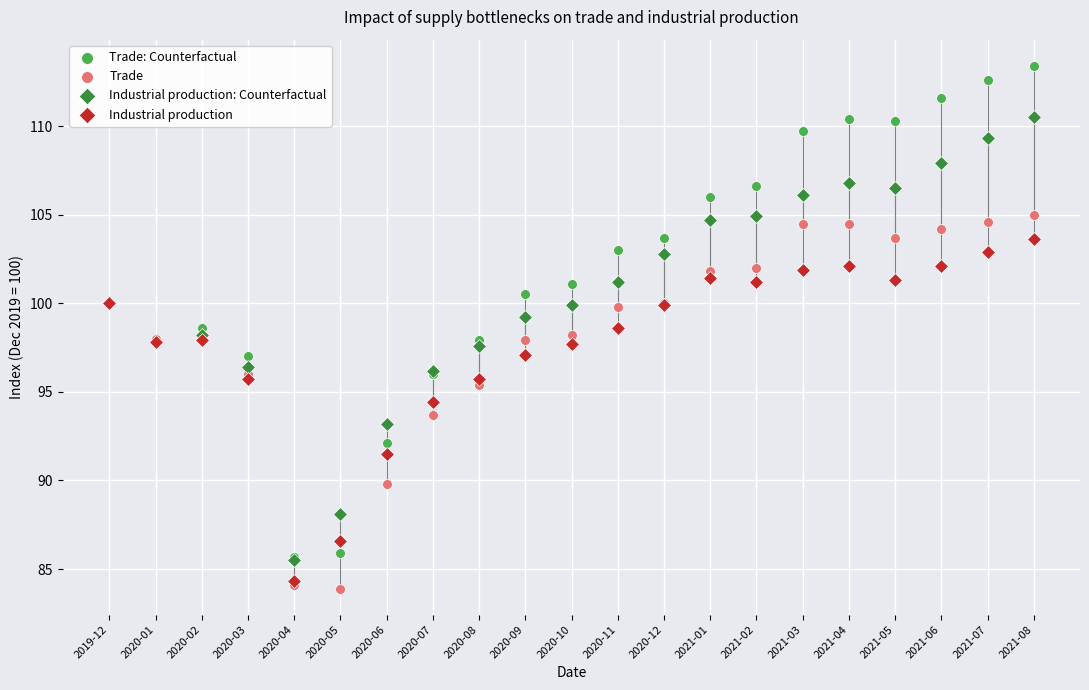

Which series contains the highest Y value?

Trade: Counterfactual